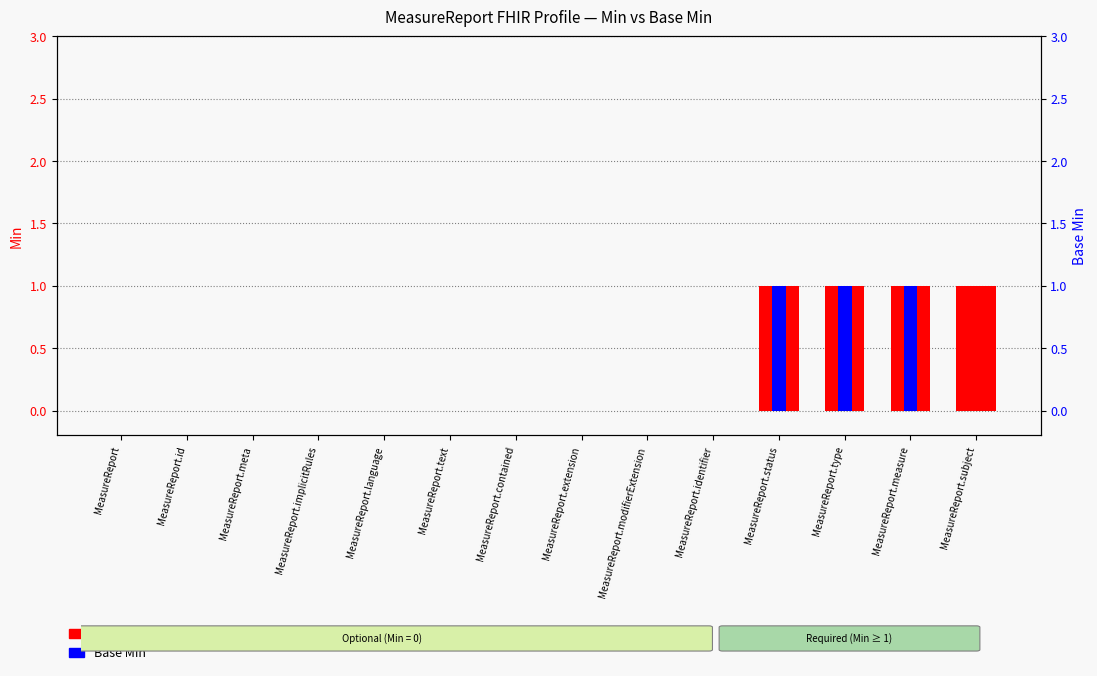

What are all the series names shown in the legend?

Min, Base Min